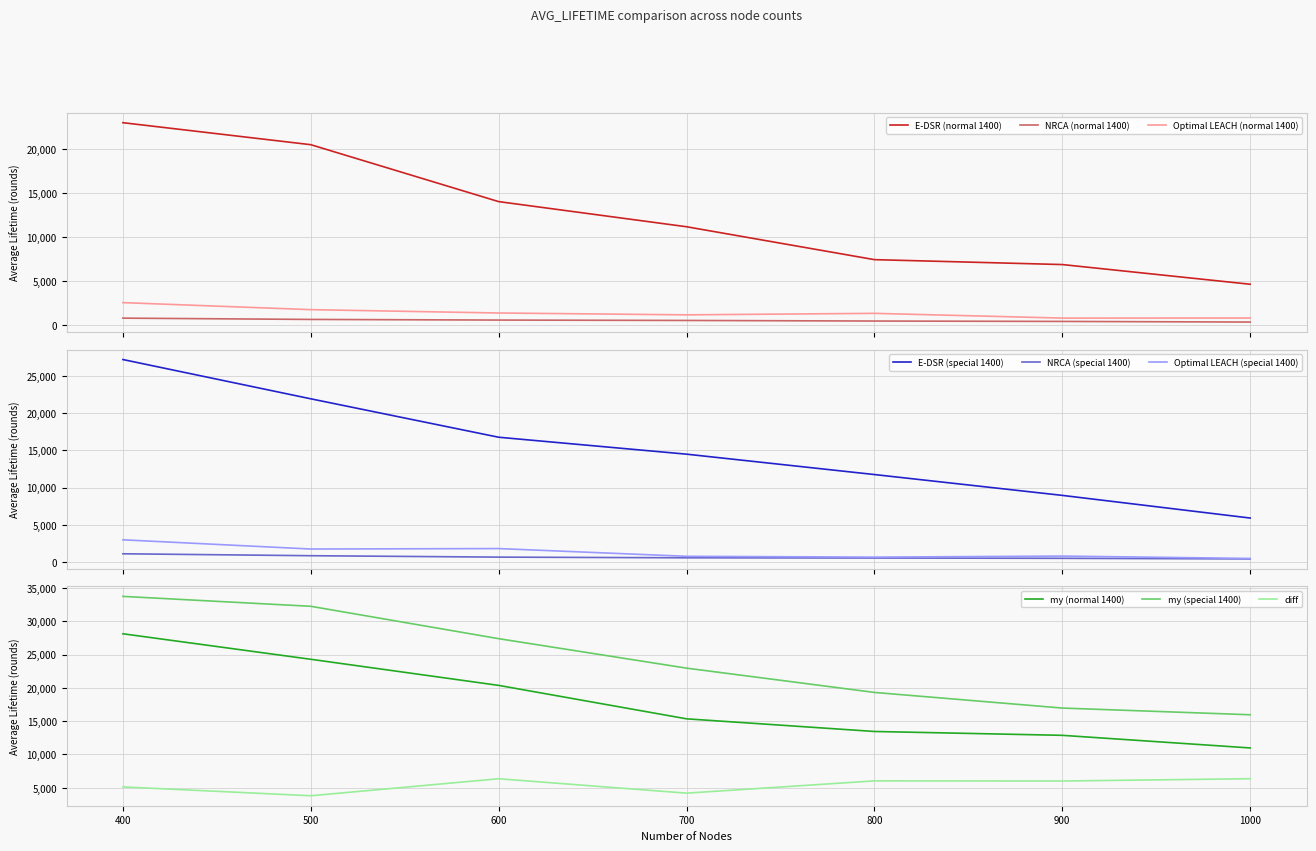

How many values in the Optimal LEACH (normal 1400) series are below 1311?

3